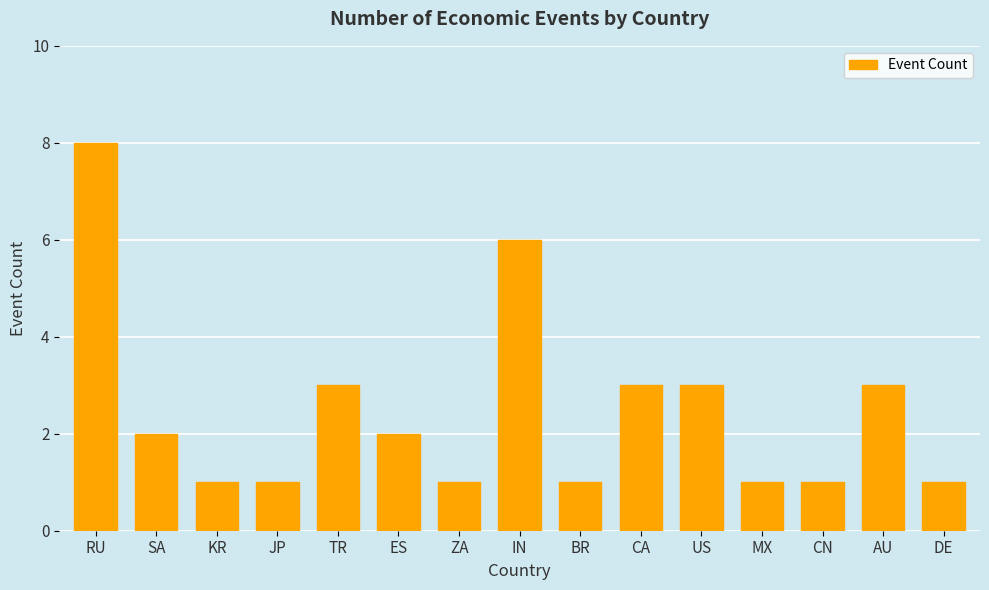

What is the maximum value shown in the chart?

8